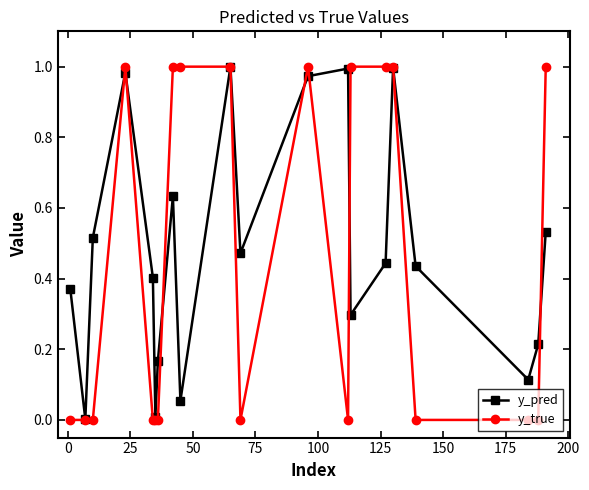

True or false: y_true has more than 1 interior local peaks.

True